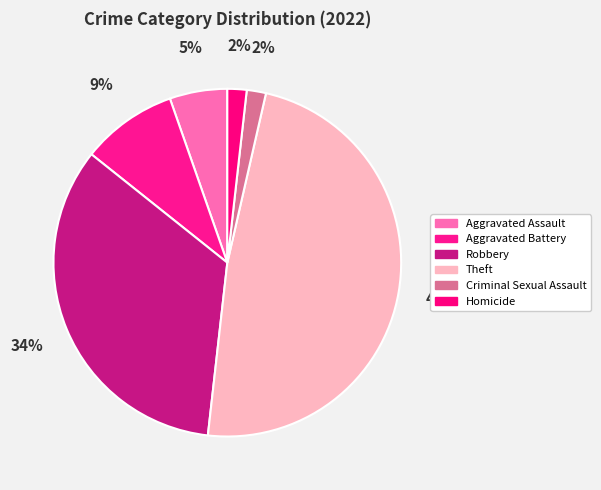

Is it true that Homicide is 1% of the pie?

False